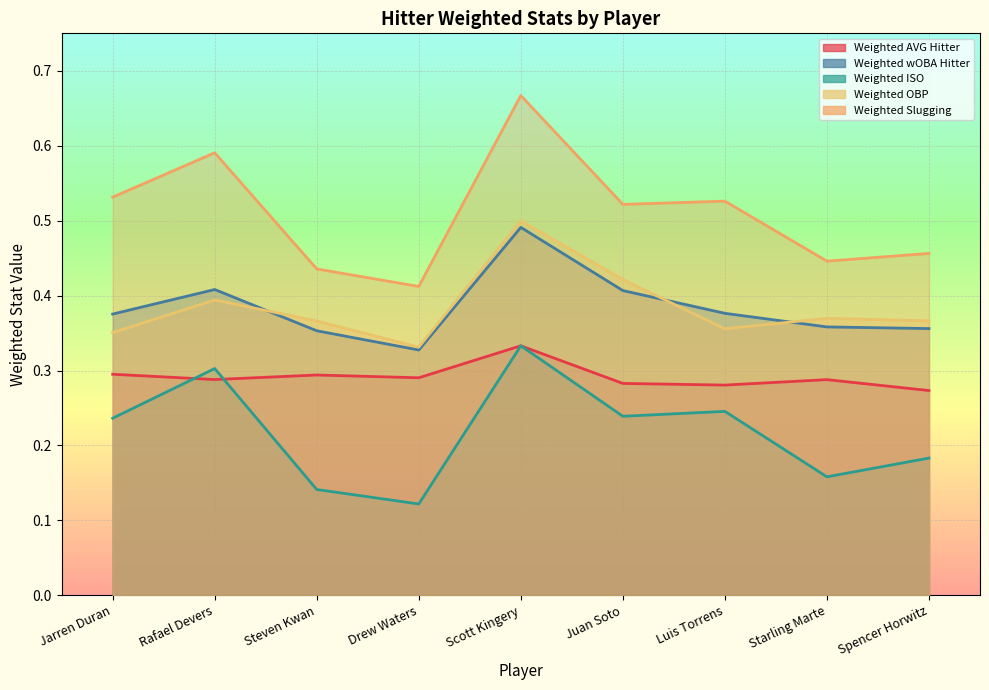

At which category is the sum across all series the highest?

Scott Kingery